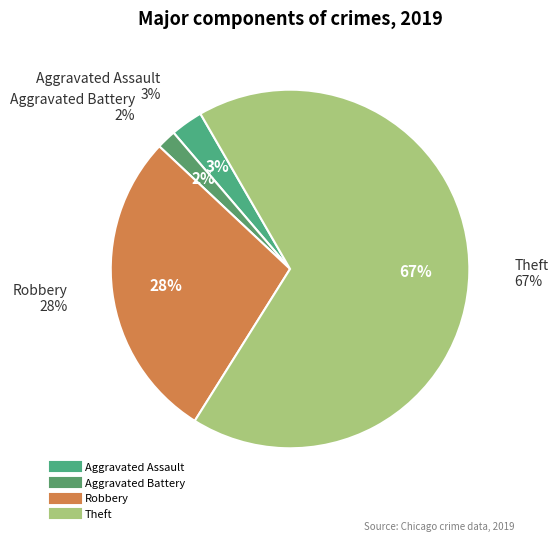

To the nearest percent, what percentage of the pie is Theft?

67%